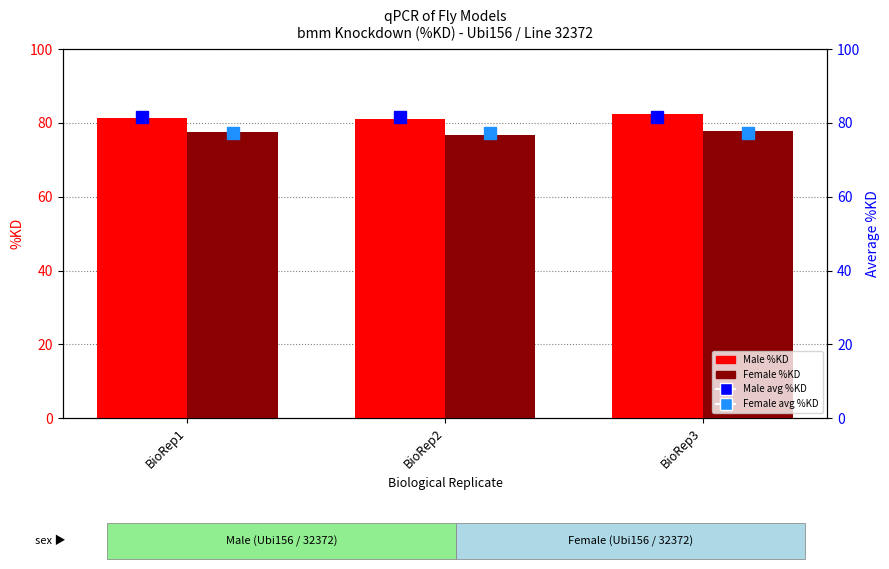

What is the value of the Male avg %KD bar at the 1st from the left?

81.6